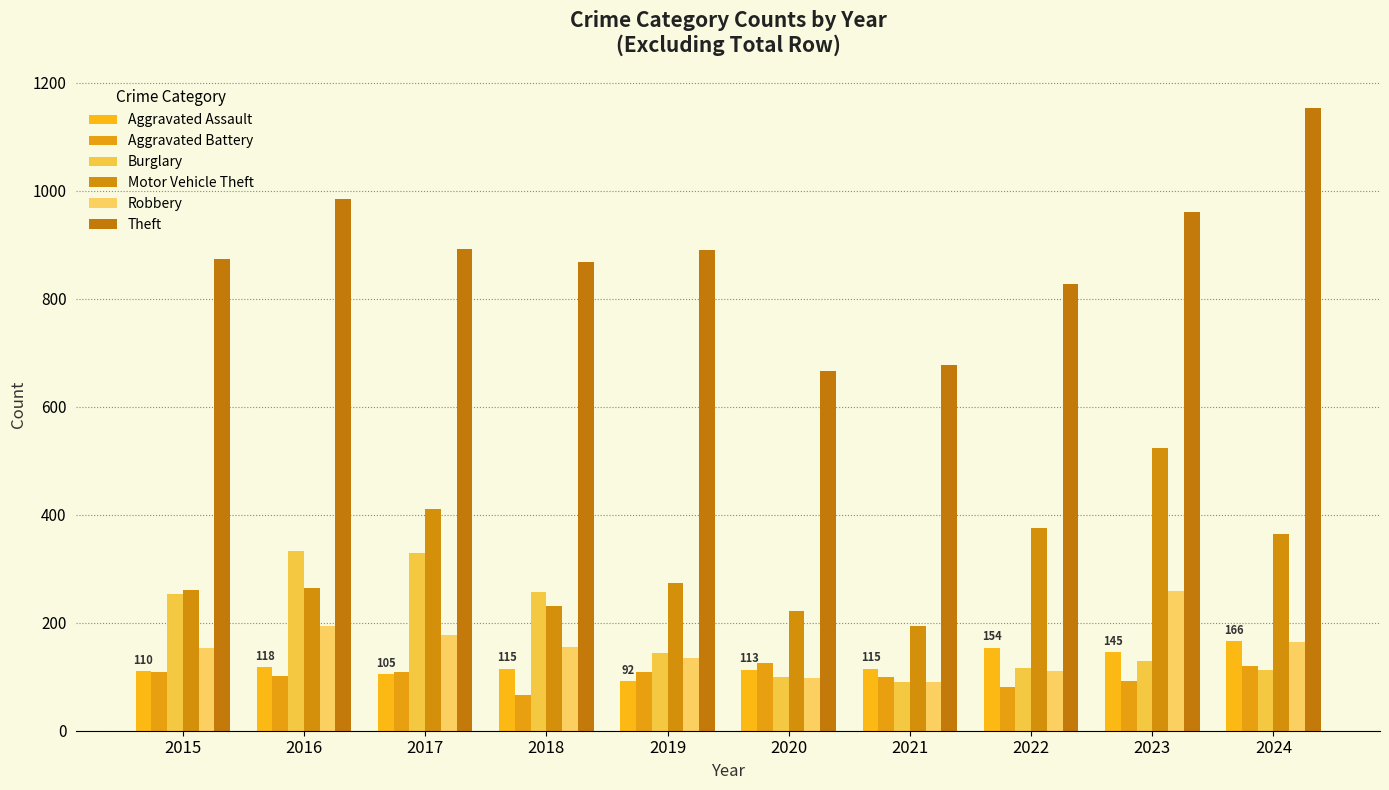

What is the minimum value for Aggravated Assault?

92